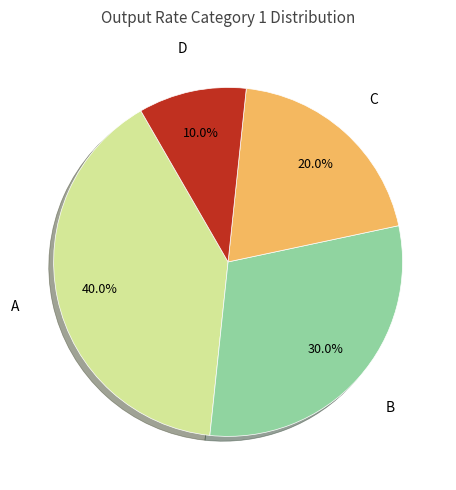

Count the number of slices in the pie.

4